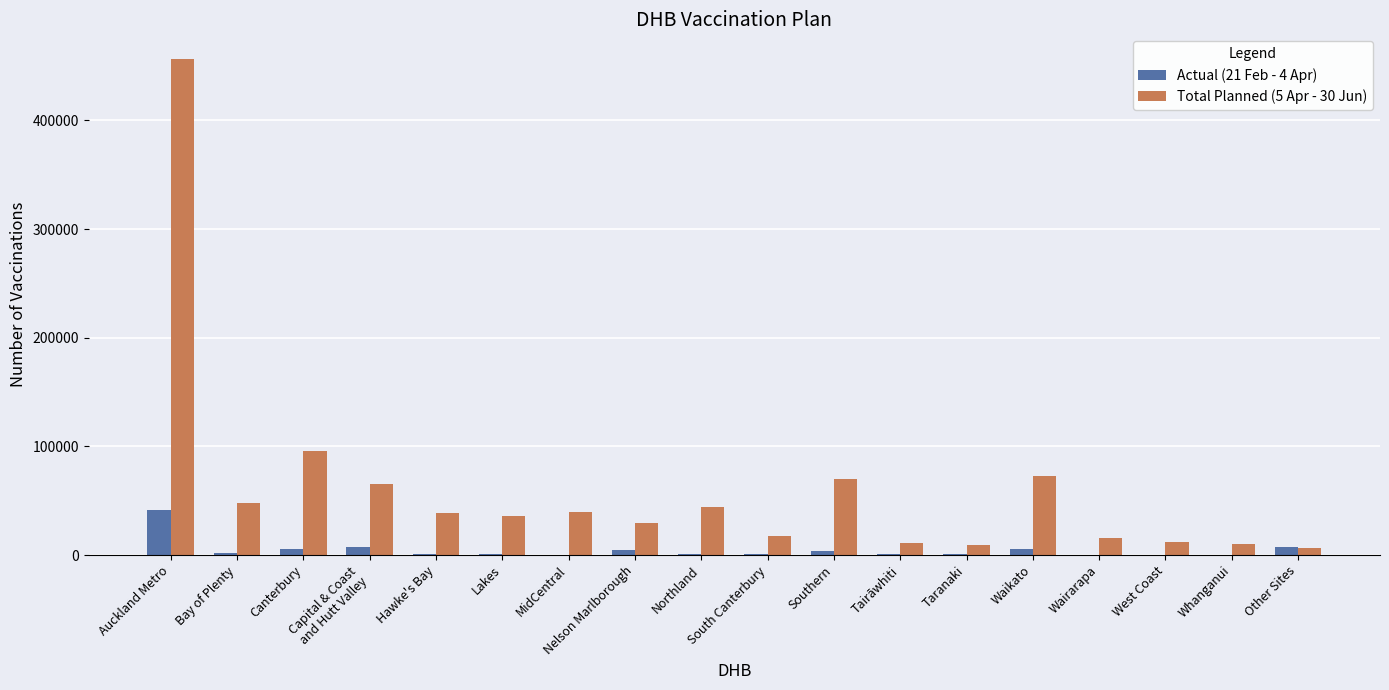

At which category does the chart reach its peak across all series?

Auckland Metro